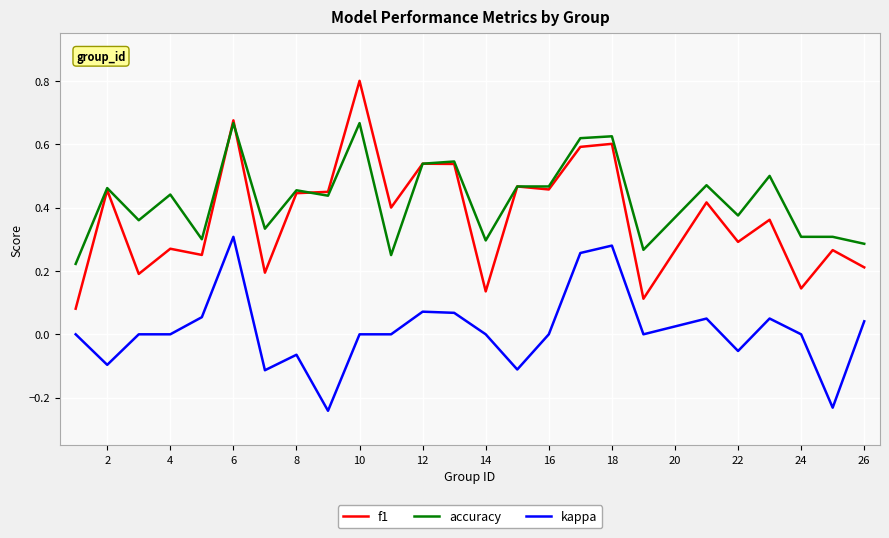

Which series has the widest spread of values?

f1